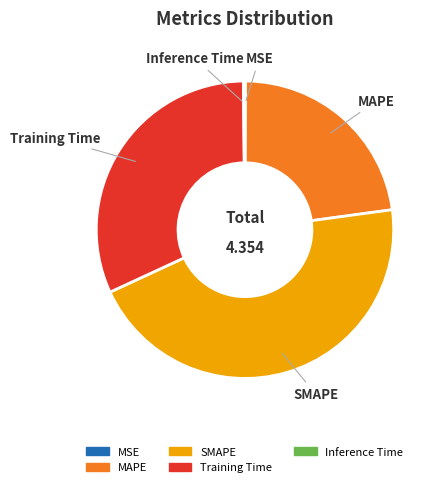

True or false: MAPE accounts for 13% of the total.

False